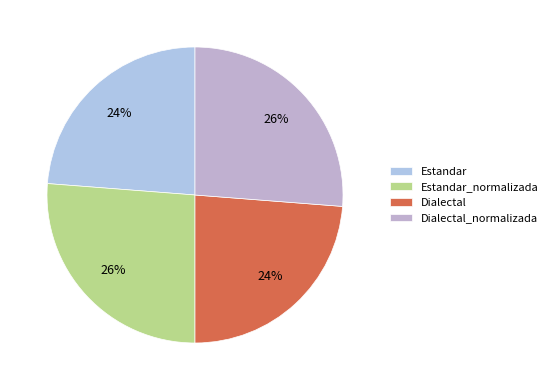

What is the total percentage of Dialectal and Dialectal_normalizada?

50.0%